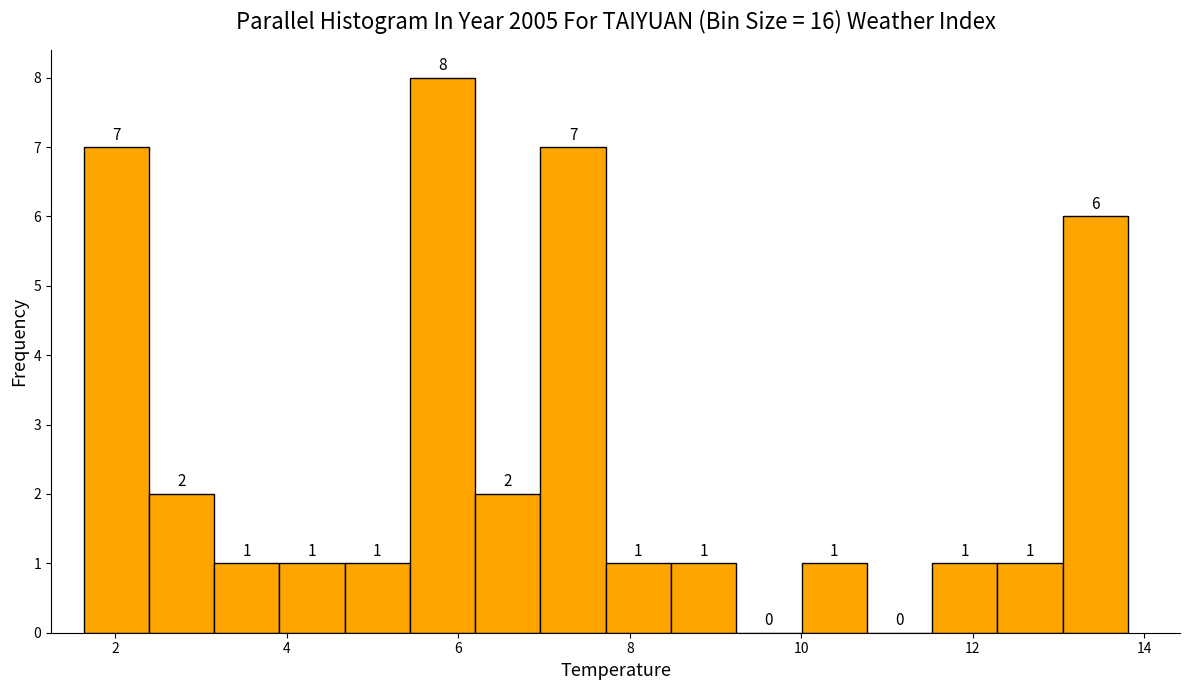

Around what value on the x-axis is the tallest bar? Give the approximate position of its centre, as read against the axis.

5.8